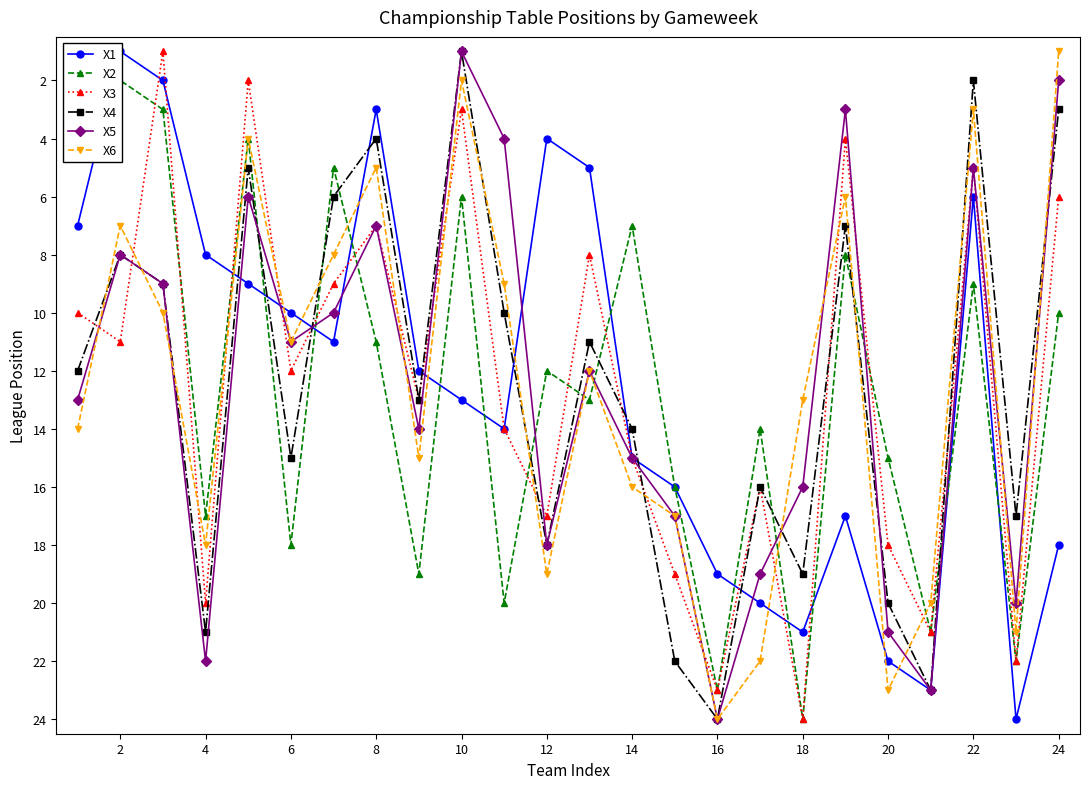

Reading left to right, extract all data points from this chart.

X1: 7	1	2	8	9	10	11	3	12	13	14	4	5	15	16	19	20	21	17	22	23	6	24	18
X2: 1	2	3	17	4	18	5	11	19	6	20	12	13	7	16	23	14	24	8	15	21	9	22	10
X3: 10	11	1	20	2	12	9	7	13	3	14	17	8	15	19	23	16	24	4	18	21	5	22	6
X4: 12	8	9	21	5	15	6	4	13	1	10	18	11	14	22	24	16	19	7	20	23	2	17	3
X5: 13	8	9	22	6	11	10	7	14	1	4	18	12	15	17	24	19	16	3	21	23	5	20	2
X6: 14	7	10	18	4	11	8	5	15	2	9	19	12	16	17	24	22	13	6	23	20	3	21	1